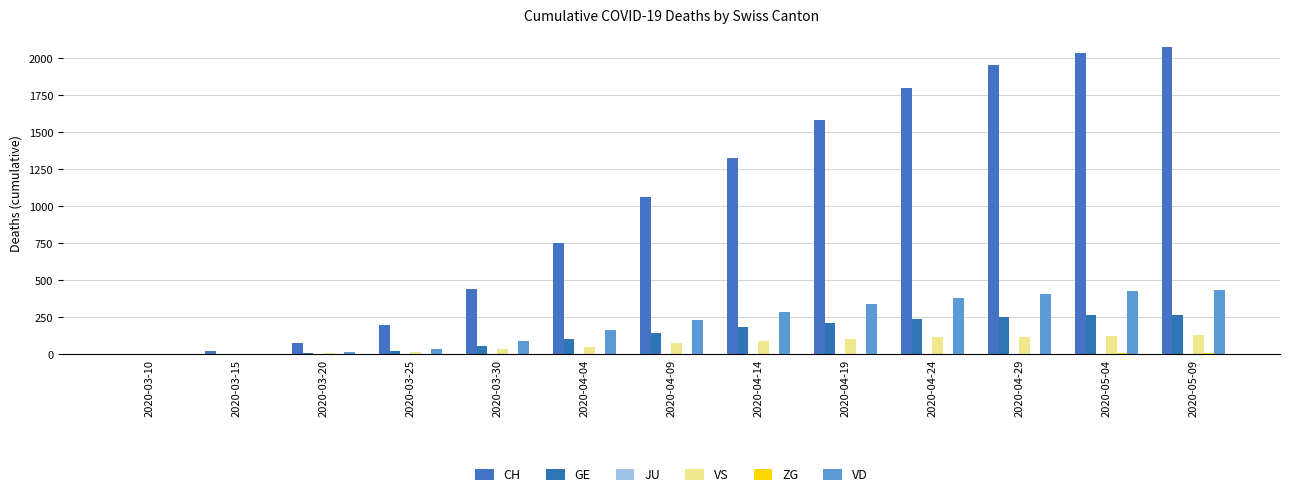

Count the number of categories in the chart.

13